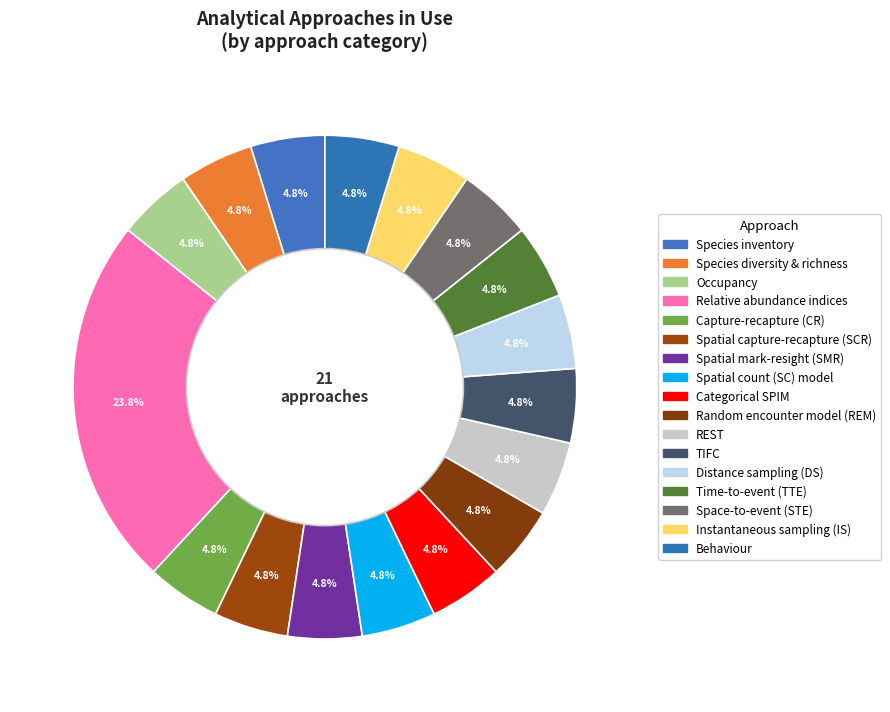

Does Spatial mark-resight (SMR) account for over 50% of the chart?

No